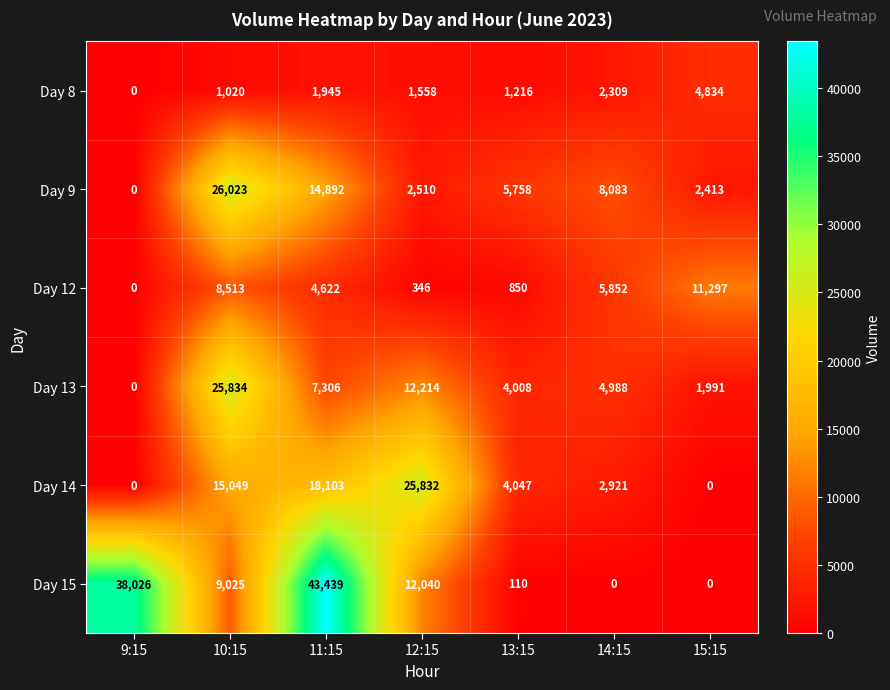

How many categories are shown in the chart?

7